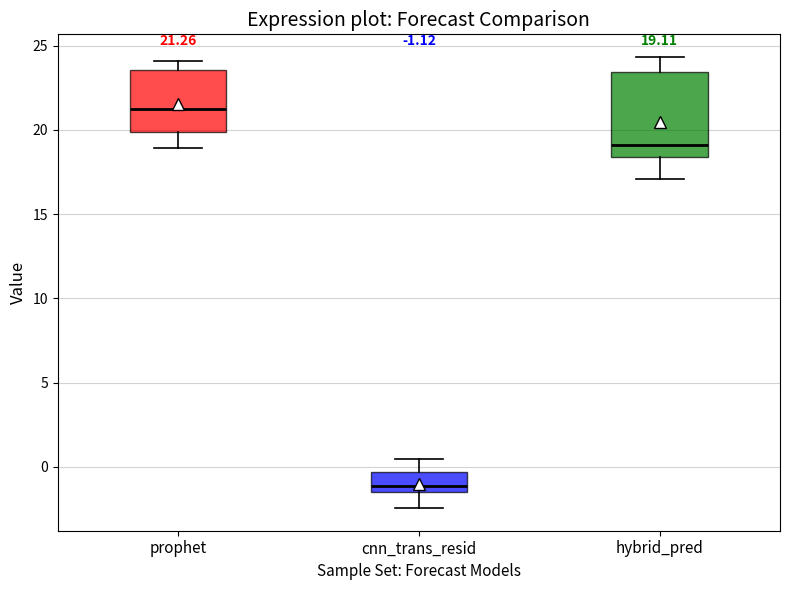

Comparing the boxes themselves (not the whiskers), which one is the tallest?

hybrid_pred